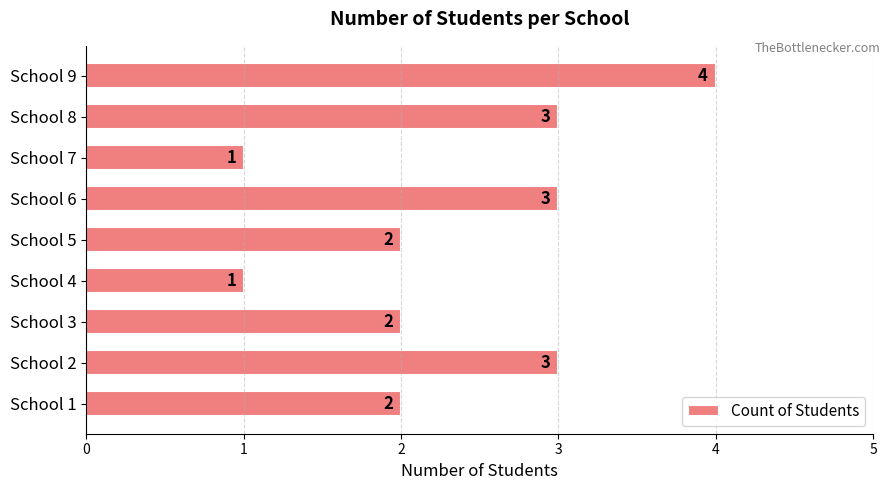

How many bars are there in total?

9